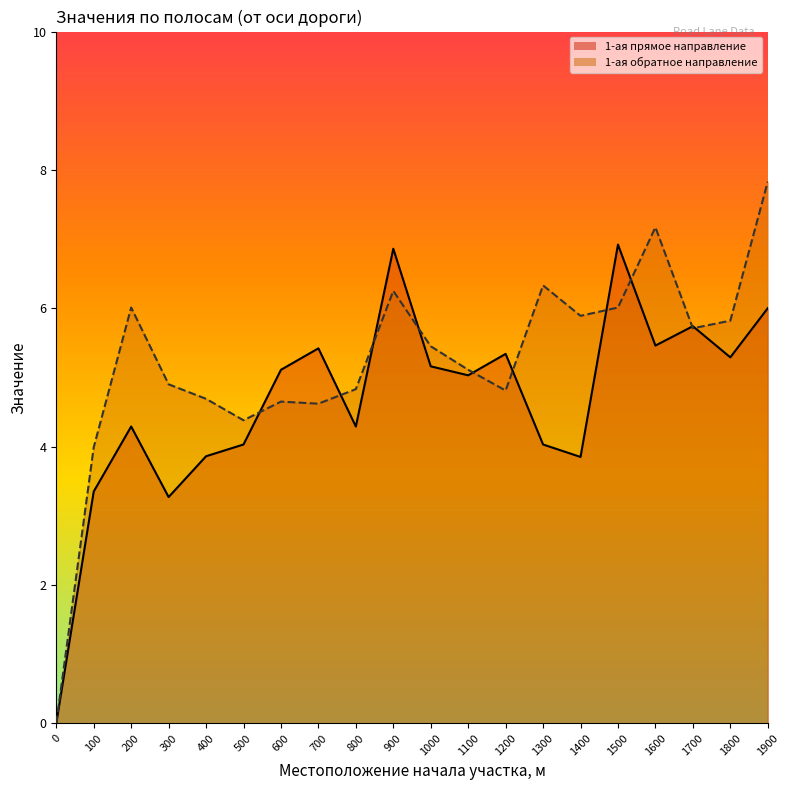

Reading left to right, list all the values displayed in this chart.

1-ая (от оси дороги) прямое направление: 0=0.0	100=3.4	200=4.3	300=3.3	400=3.9	500=4.0	600=5.1	700=5.4	800=4.3	900=6.9	1000=5.2	1100=5.0	1200=5.3	1300=4.0	1400=3.9	1500=6.9	1600=5.5	1700=5.7	1800=5.3	1900=6.0
1-ая (от оси дороги) обратное направление: 0=0.0	100=4.0	200=6.0	300=4.9	400=4.7	500=4.4	600=4.7	700=4.6	800=4.8	900=6.2	1000=5.5	1100=5.1	1200=4.8	1300=6.3	1400=5.9	1500=6.0	1600=7.2	1700=5.7	1800=5.8	1900=7.8